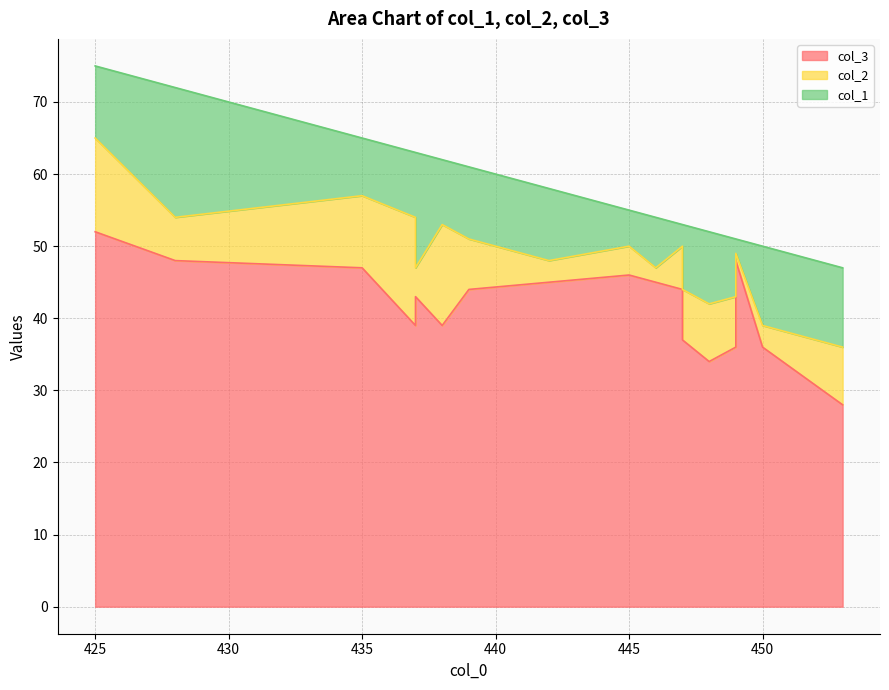

What is the value of the col_3 point at the 14th from the left?

48